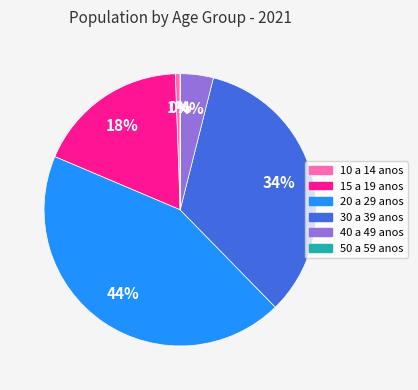

Which has a higher value, 15 a 19 anos or 10 a 14 anos?

15 a 19 anos